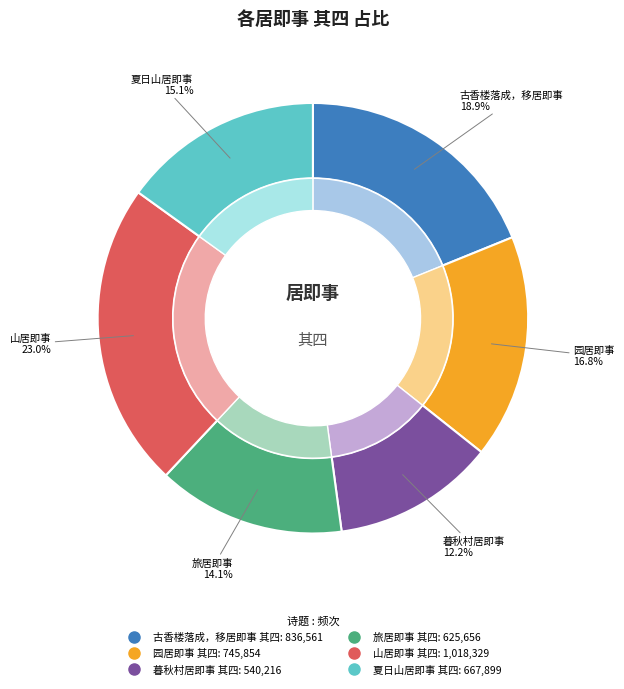

What is the smallest slice in the pie chart?

暮秋村居即事 其四